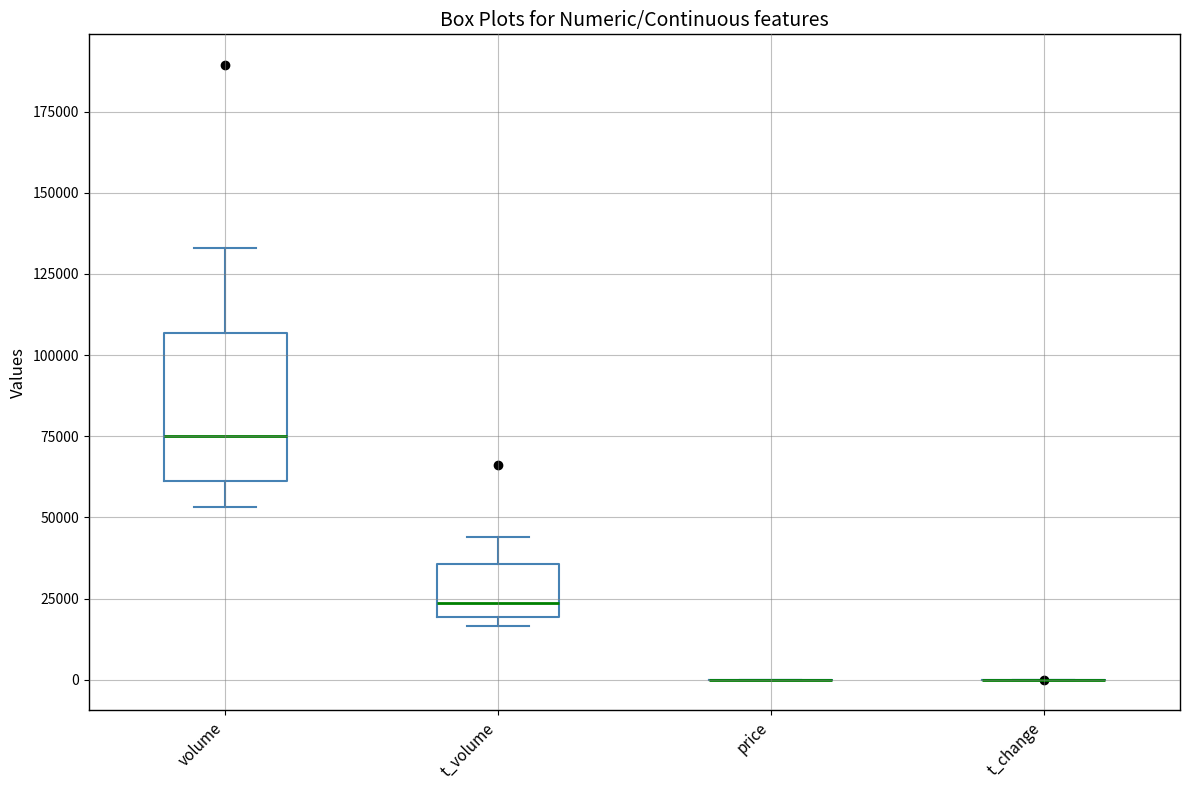

Reading left to right, transcribe this box plot: for each box, give where its median line is, the range the box spans, and where its two whiskers end, as read against the y-axis. The values are not printed on the chart, so give them approximately, as read against the axis.

volume: median 75000, box 60000 to 105000, whiskers 55000 to 135000
t_volume: median 25000, box 20000 to 35000, whiskers 15000 to 45000
price: box collapsed to a line at 0, whiskers 0 to 0
t_change: box collapsed to a line at 0, whiskers 0 to 0